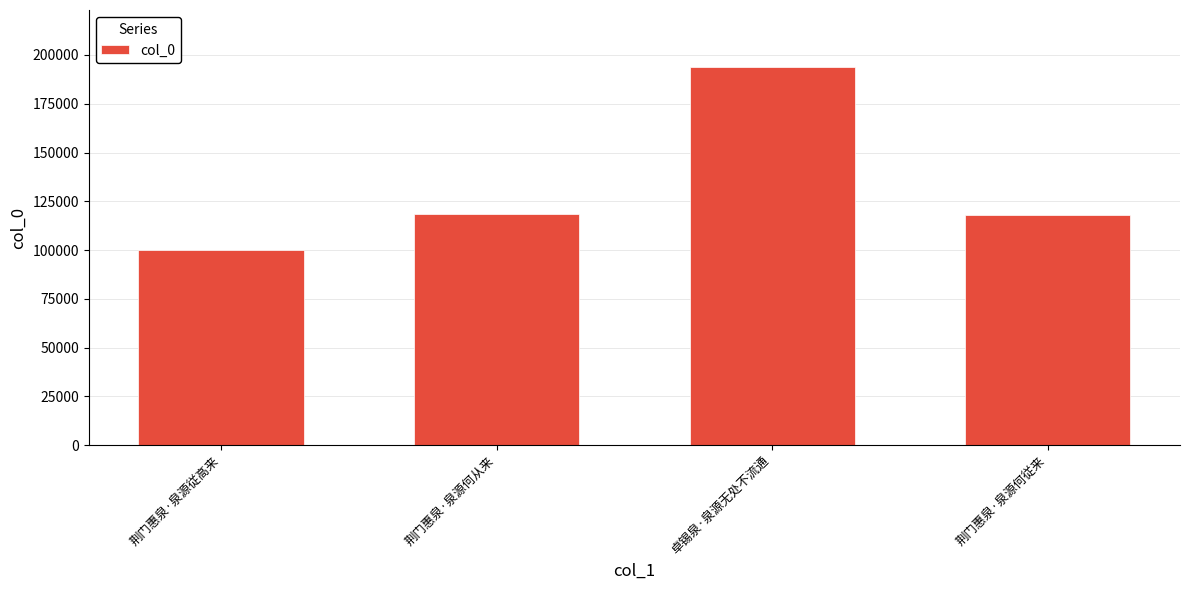

What value does the data have at 卓锡泉·泉源无处不流通?

193945